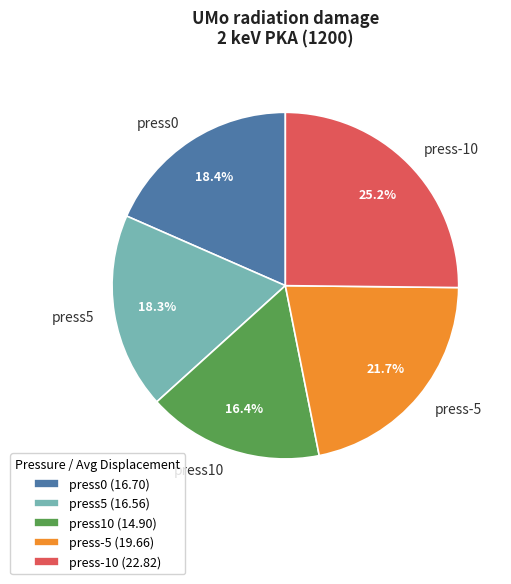

Is it true that press-10 is 25% of the pie?

True